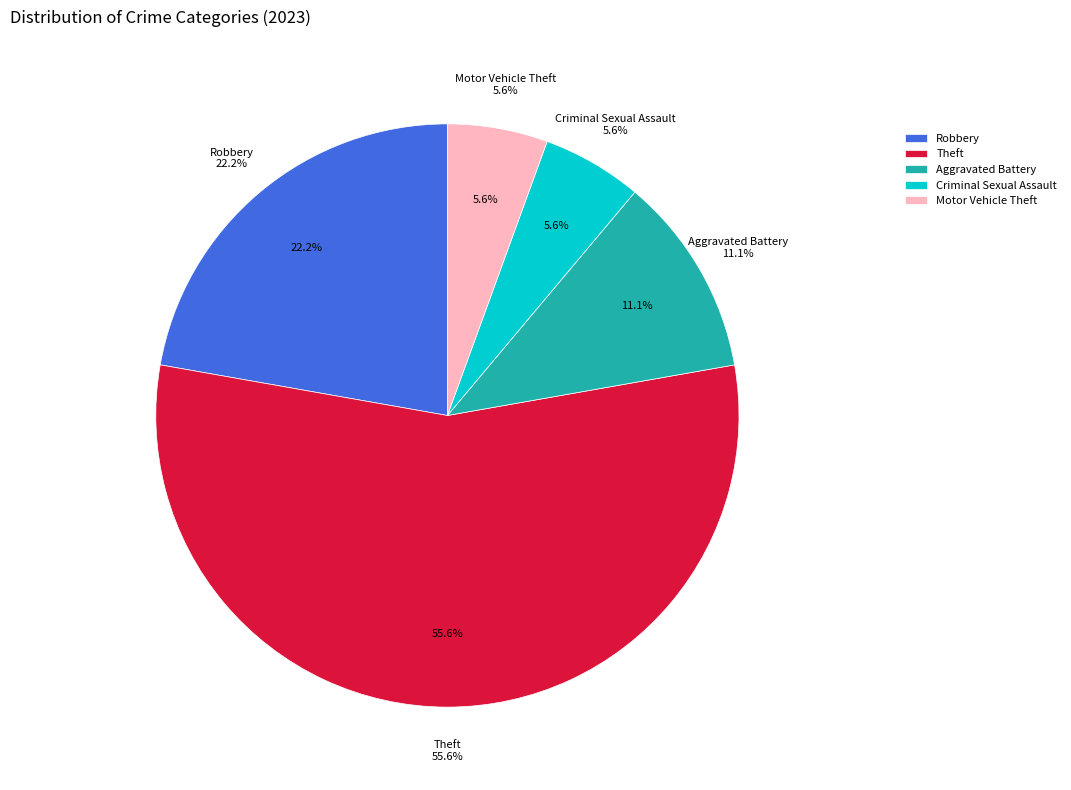

To the nearest percent, what percentage of the pie is Theft?

56%